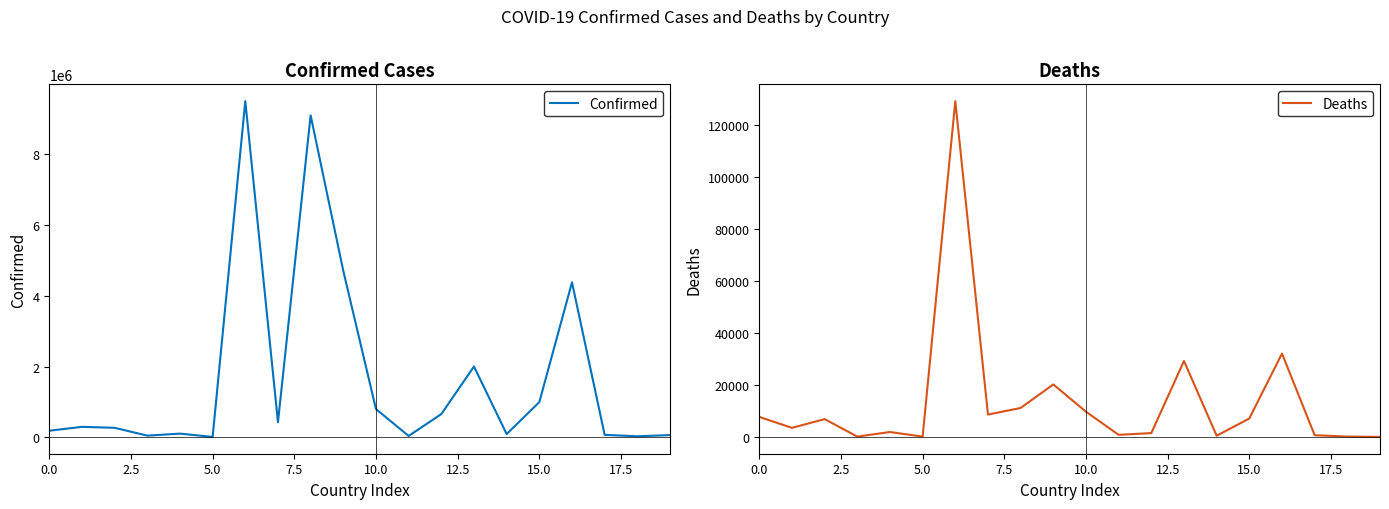

Which category has the lowest value in the Deaths series?

19